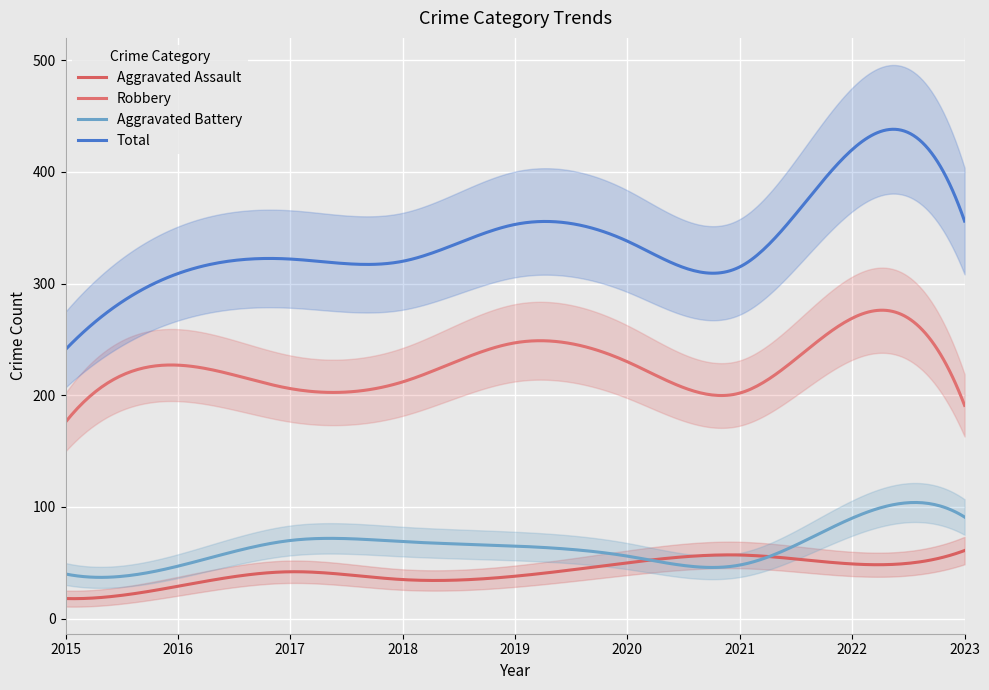

What is the difference between the second highest and minimum values in the Robbery series?

100.2